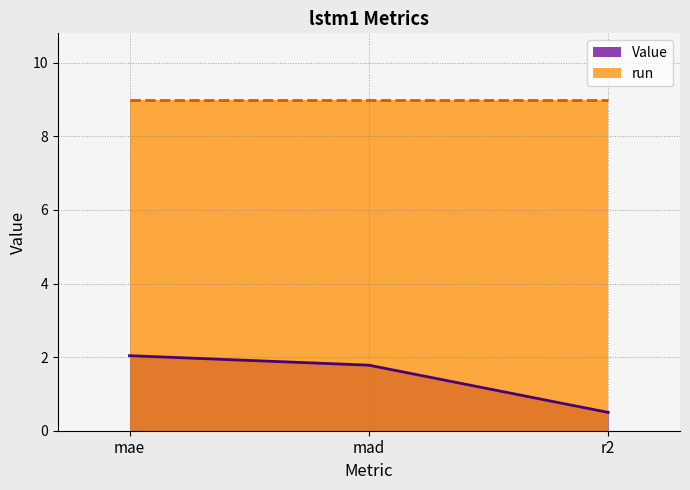

List the labels in order of value, smallest first.

r2, mad, mae